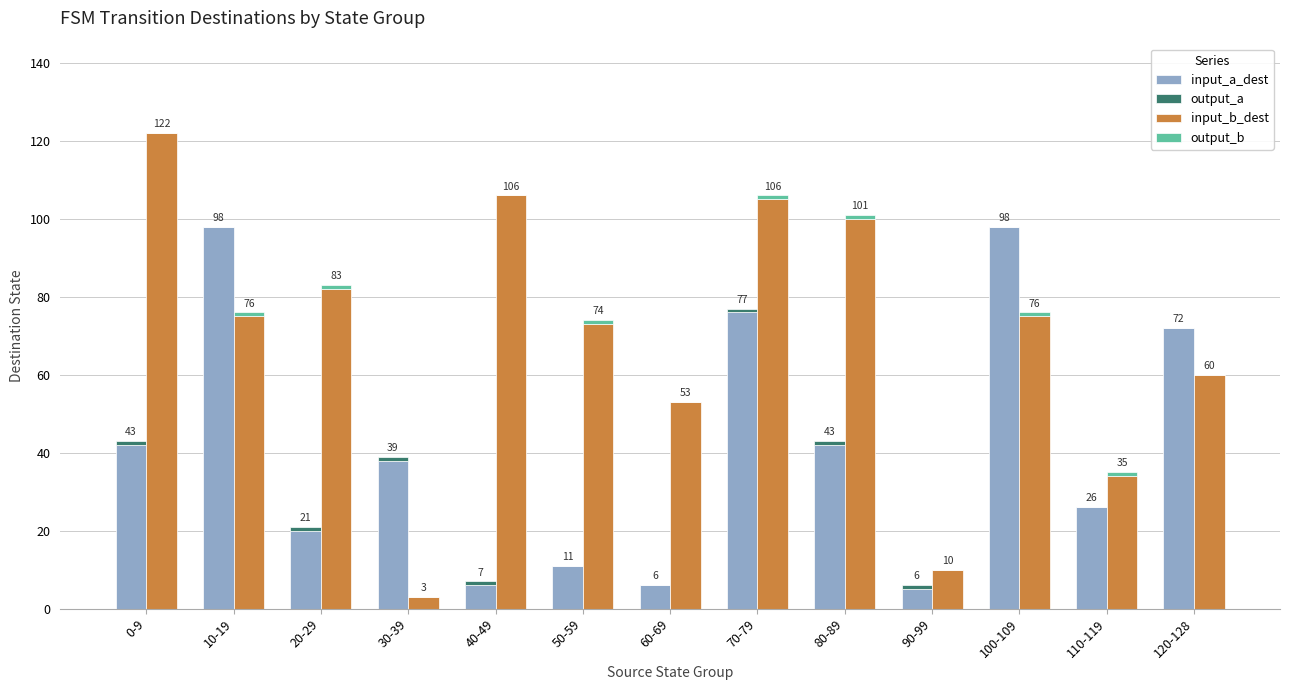

How many values in the input_a_dest series are below 38?

6